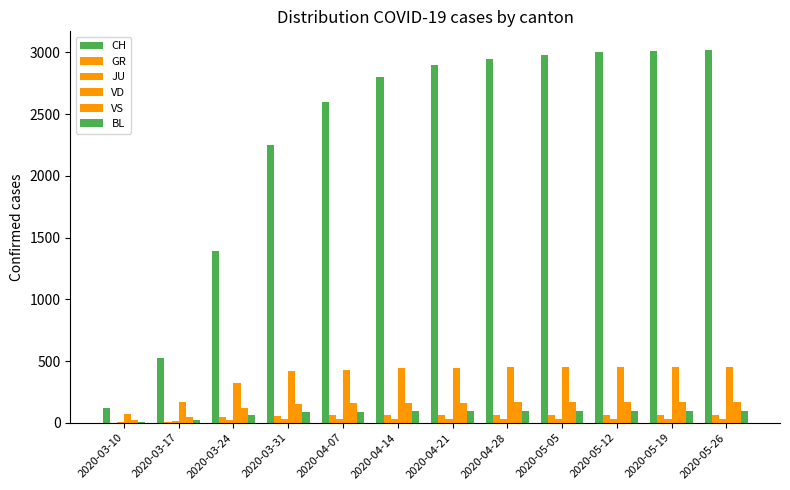

What is the sum of the VD values at 2020-03-31 and 2020-04-14?

859